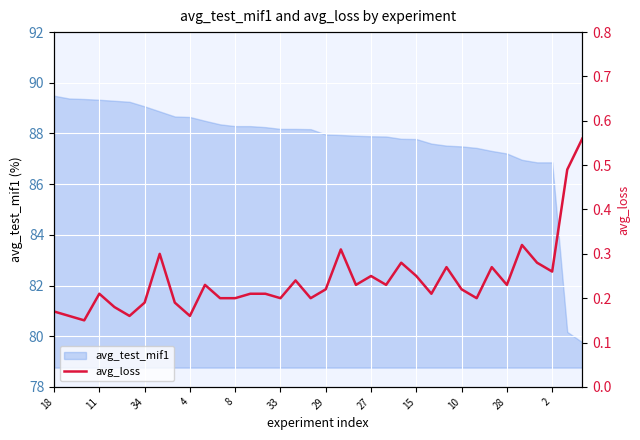

What is the label of the 20th point from the right?

16